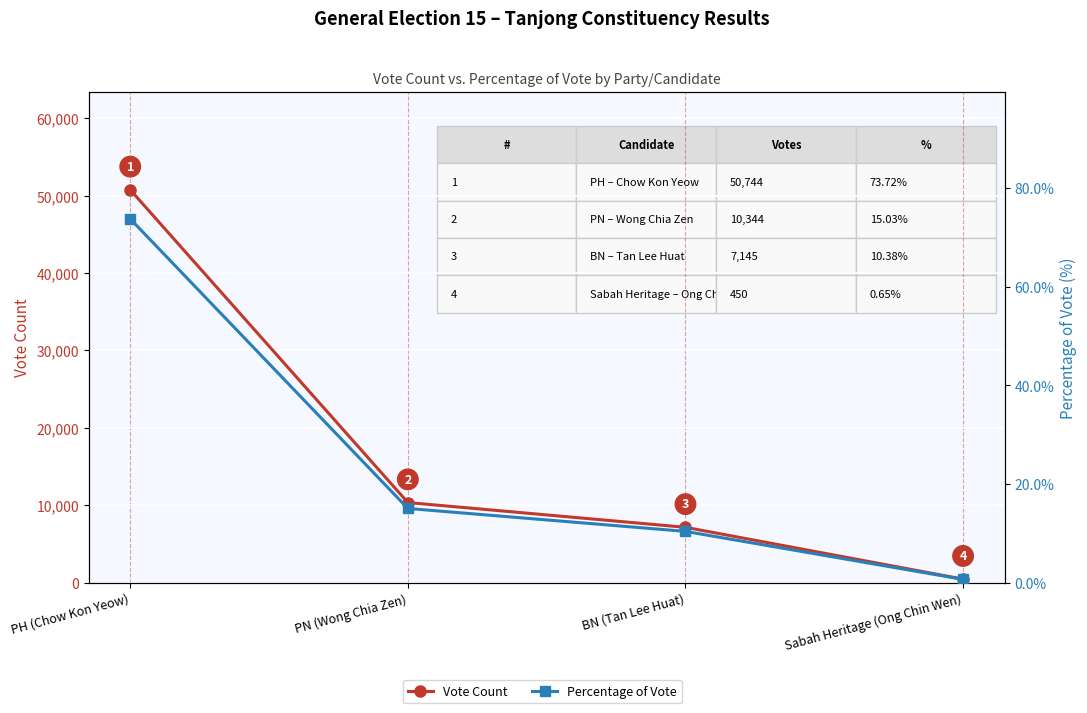

Where is Percentage of Vote nearest to the value 37?

PN (Wong Chia Zen)